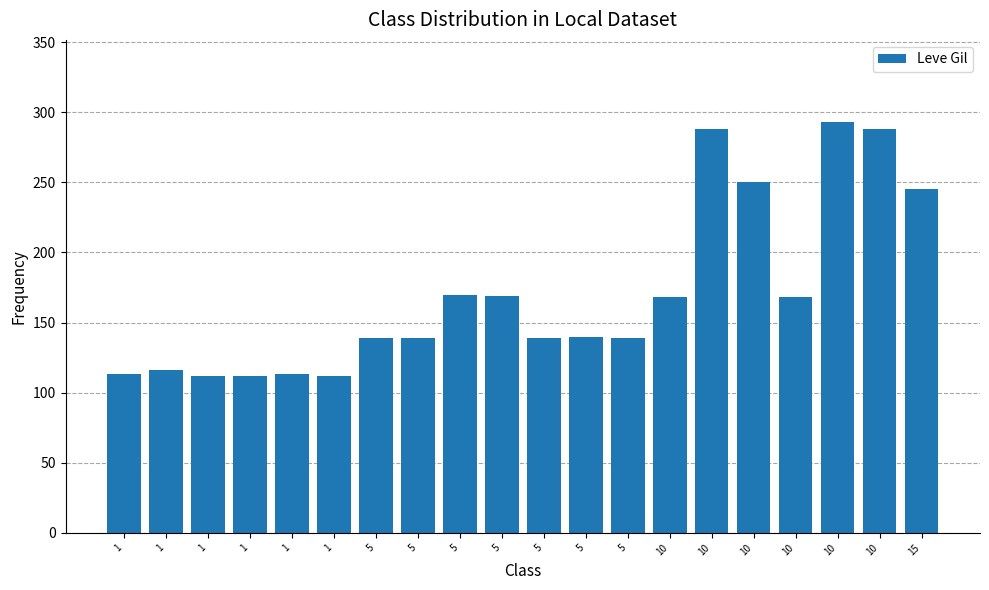

Count the number of categories in the chart.

20